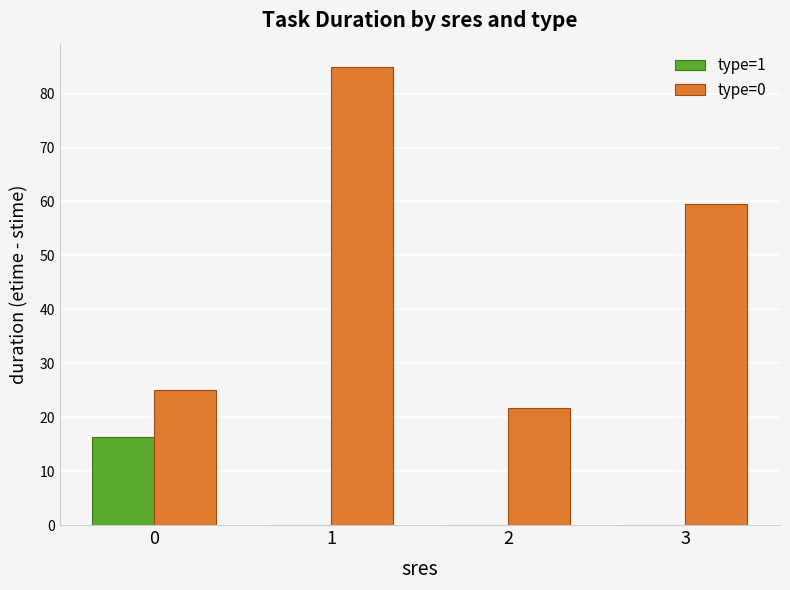

What is the sum of all type=0 values?

191.3